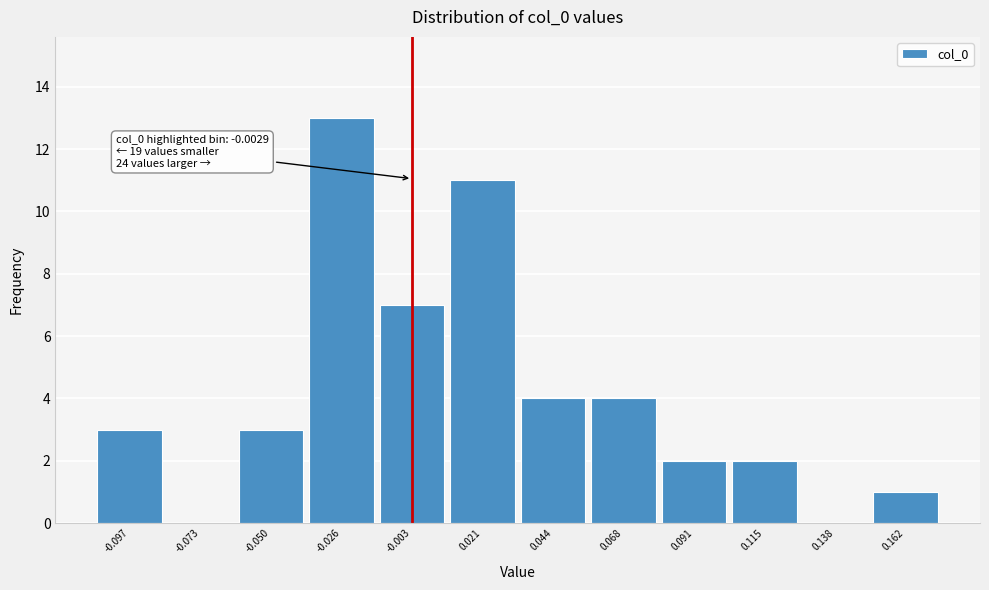

Which range on the x-axis has the tallest bar?

-0.040 to -0.015